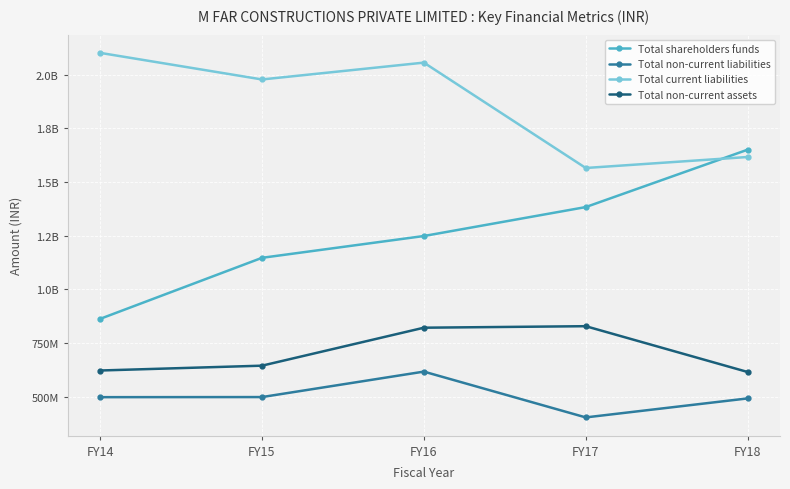

What is the difference between the Total non-current assets values at FY14 and FY18?

6926000